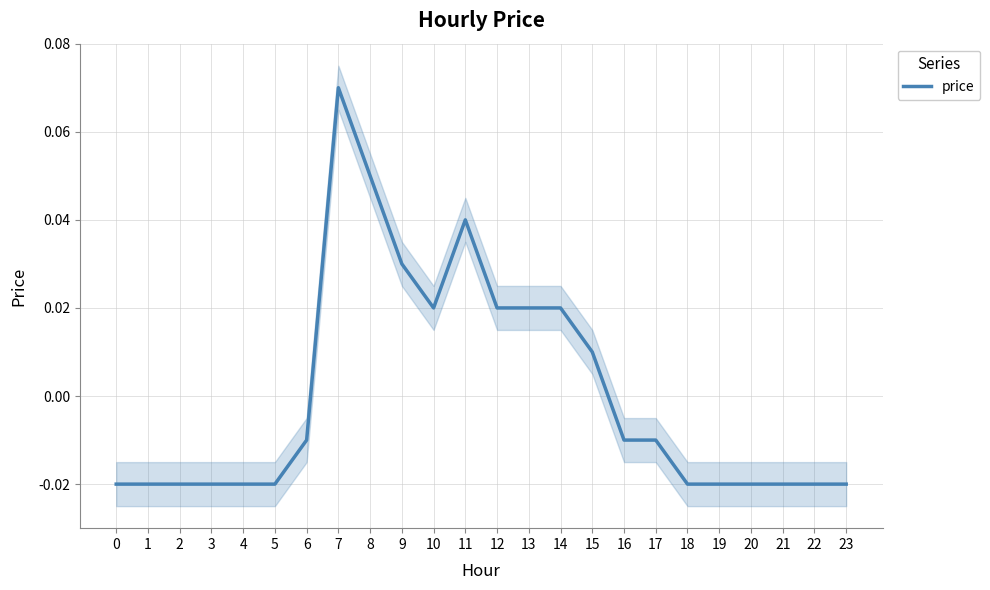

The value at 14 is 0.0. True or false?

False